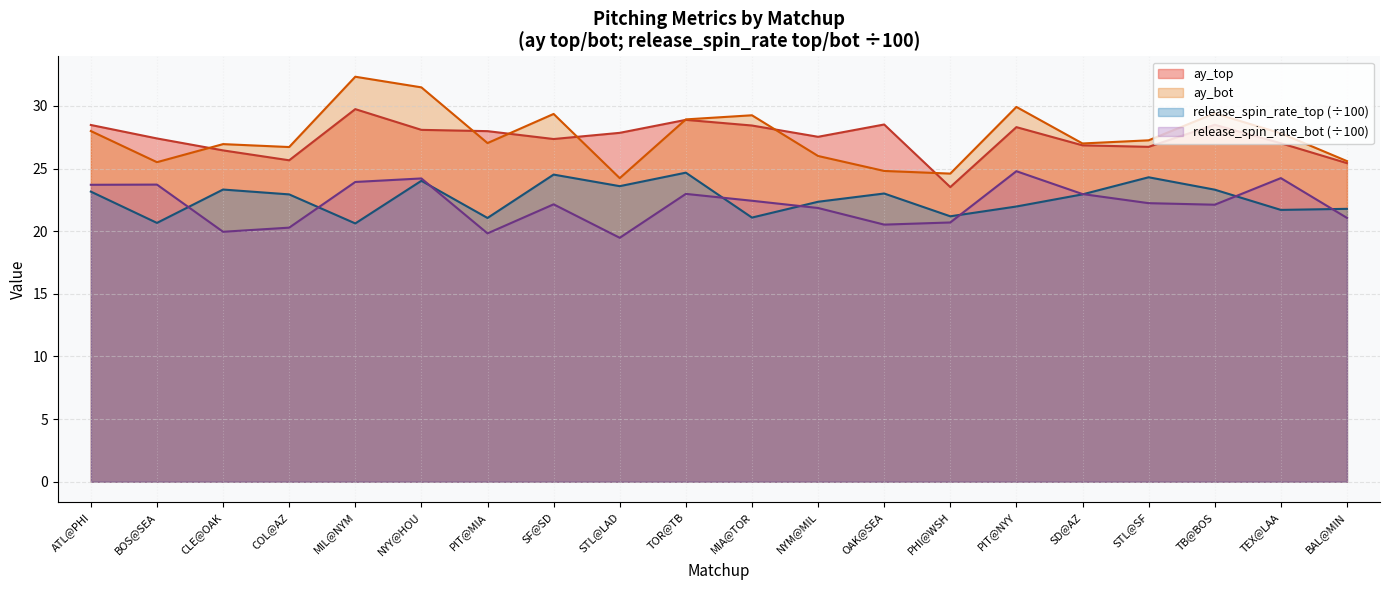

Where is ay_top nearest to the value 26?

COL@AZ